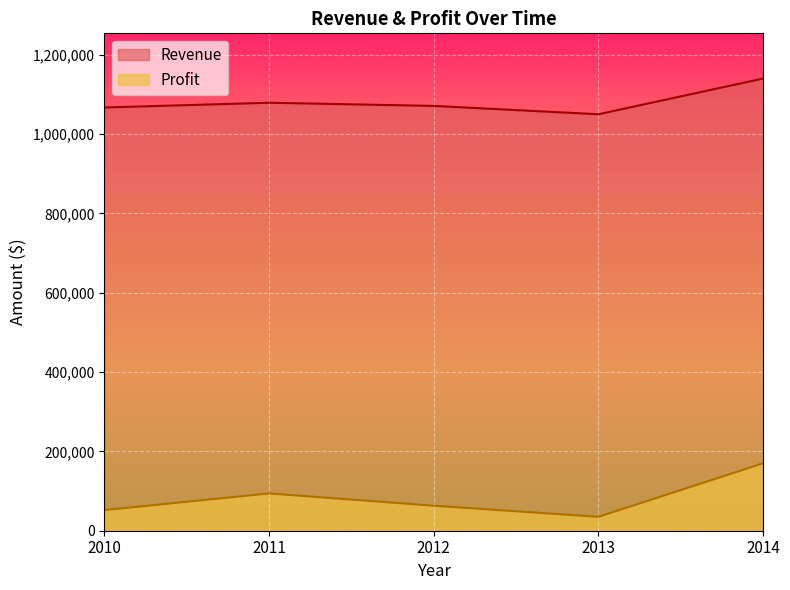

Reading left to right, list all the values displayed in this chart.

Profit: 2010=52000	2011=94000	2012=63000	2013=35000	2014=170000
Revenue: 2010=1067000	2011=1079000	2012=1071000	2013=1050000	2014=1140000